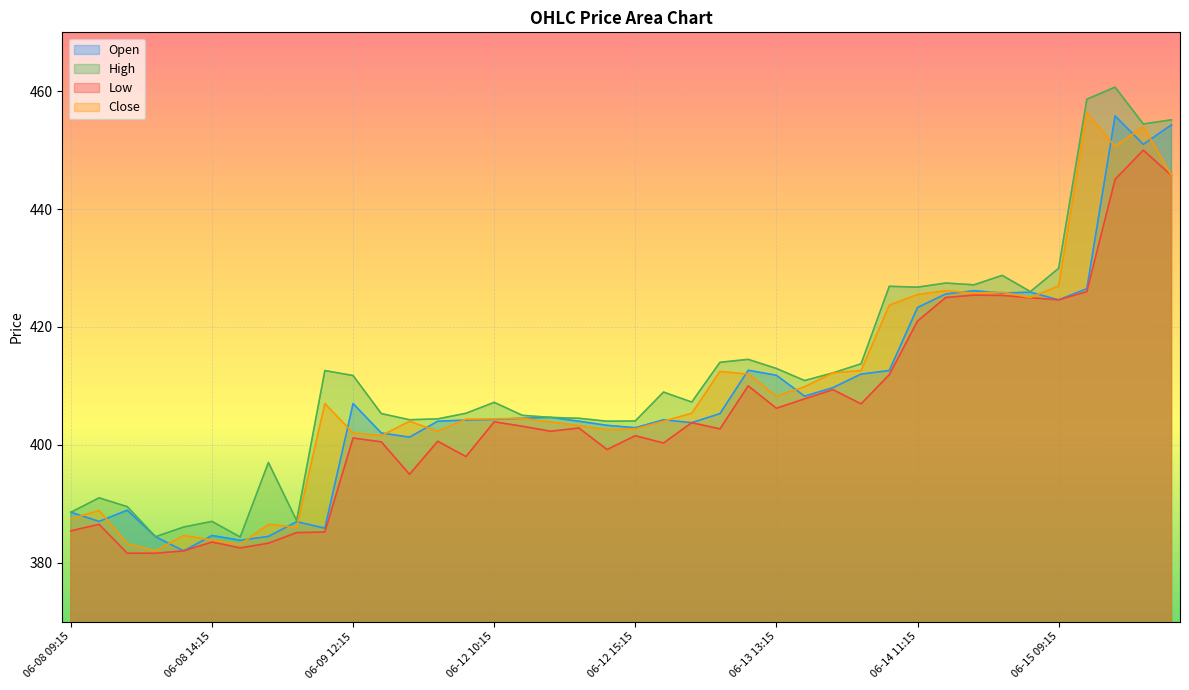

Rank the series at 06-14 15:15 from lowest to highest value.

Low, Close, Open, High